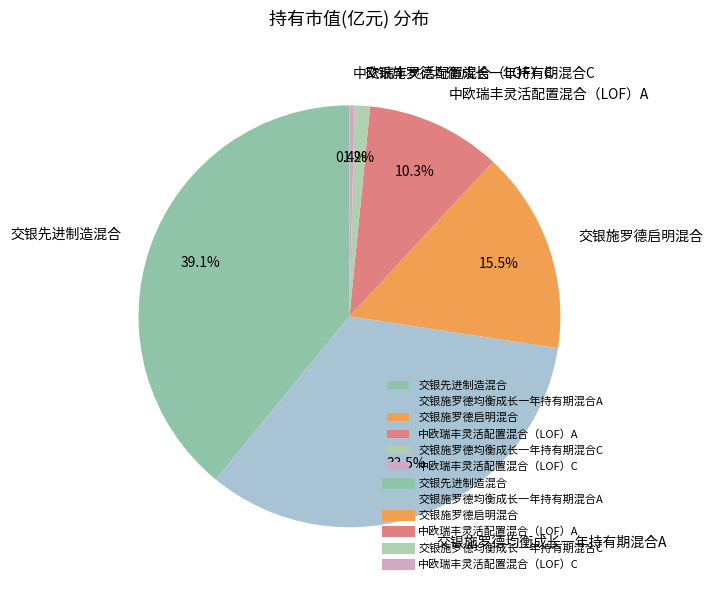

Does 交银先进制造混合 account for over 50% of the chart?

No